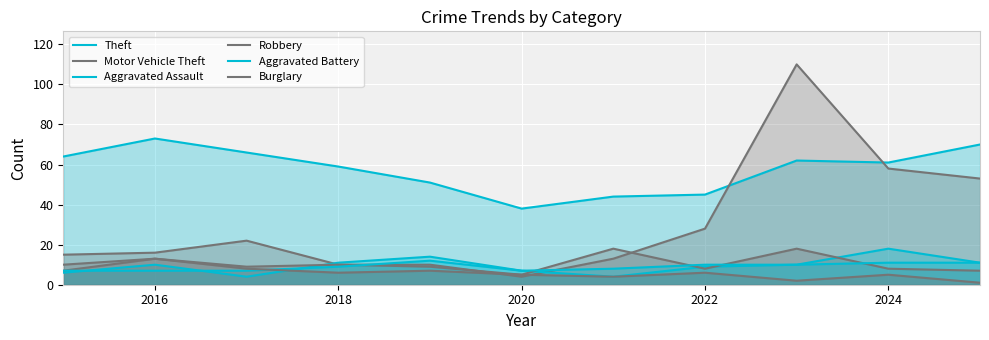

At 2024, list the series in order from smallest to largest.

Burglary, Robbery, Aggravated Battery, Aggravated Assault, Motor Vehicle Theft, Theft